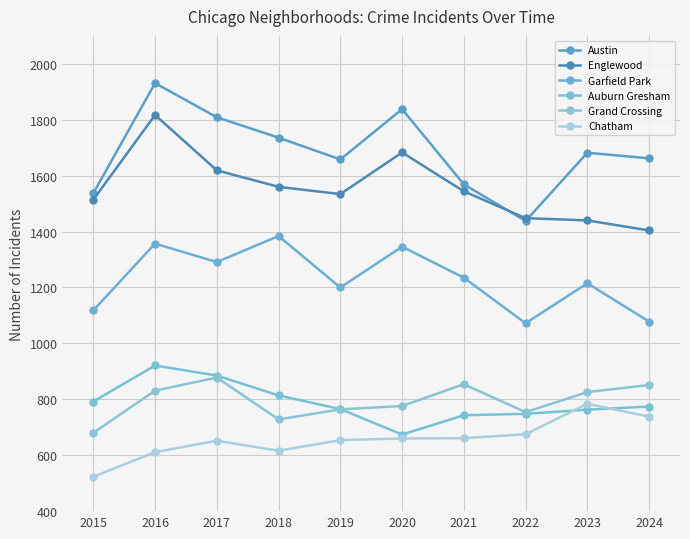

Is this an area chart (filled region under the line)?

No